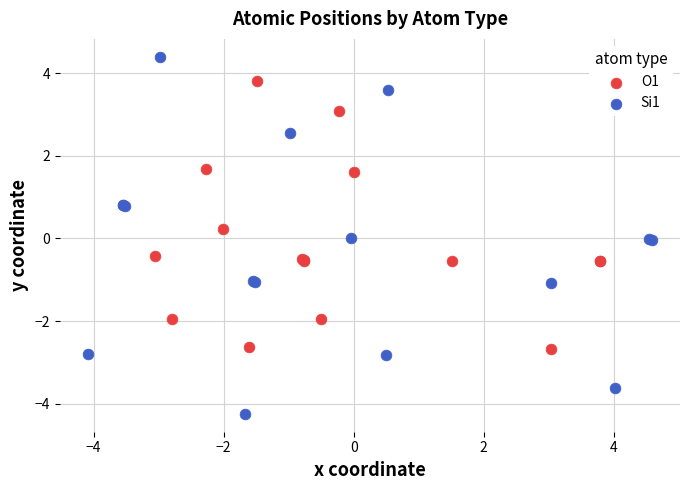

Which series reaches the maximum Y coordinate?

Si1